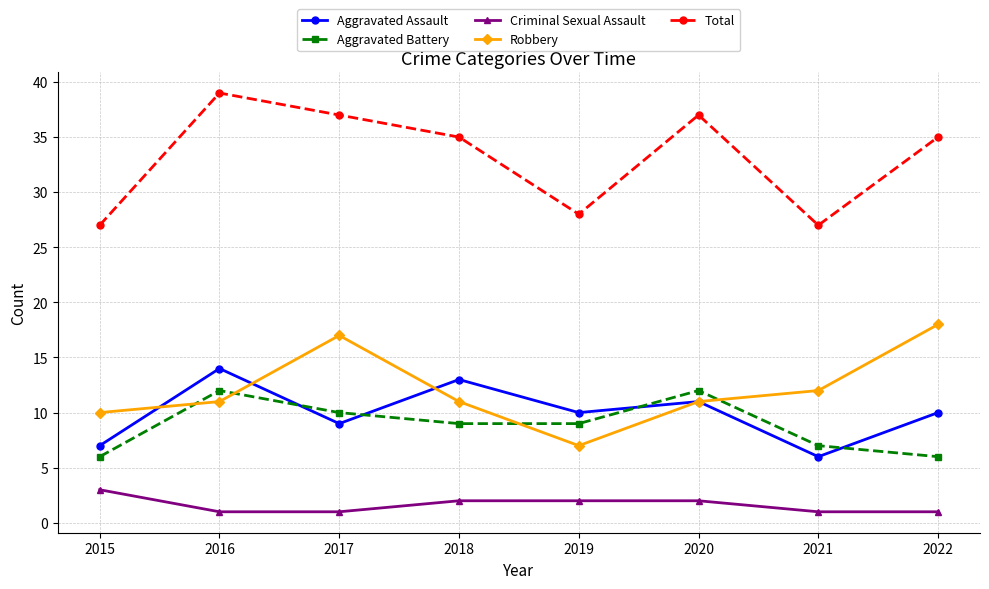

Between 2016 and 2021, which series saw the biggest shift?

Total